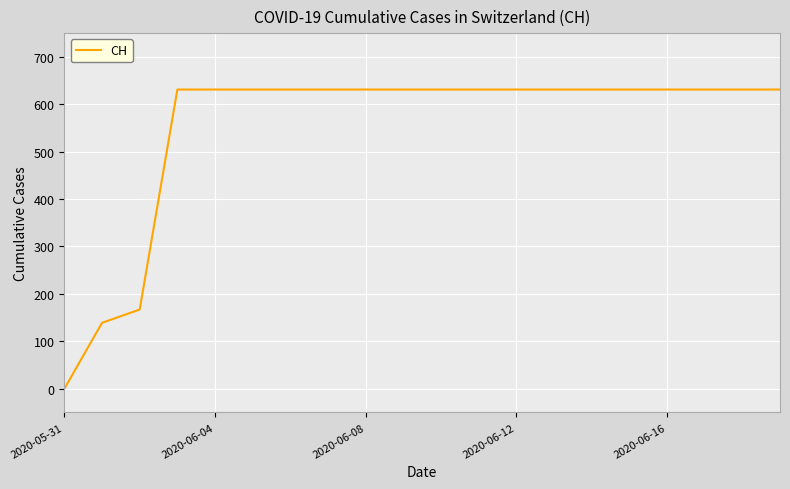

What is the difference between the maximum and minimum values?

631